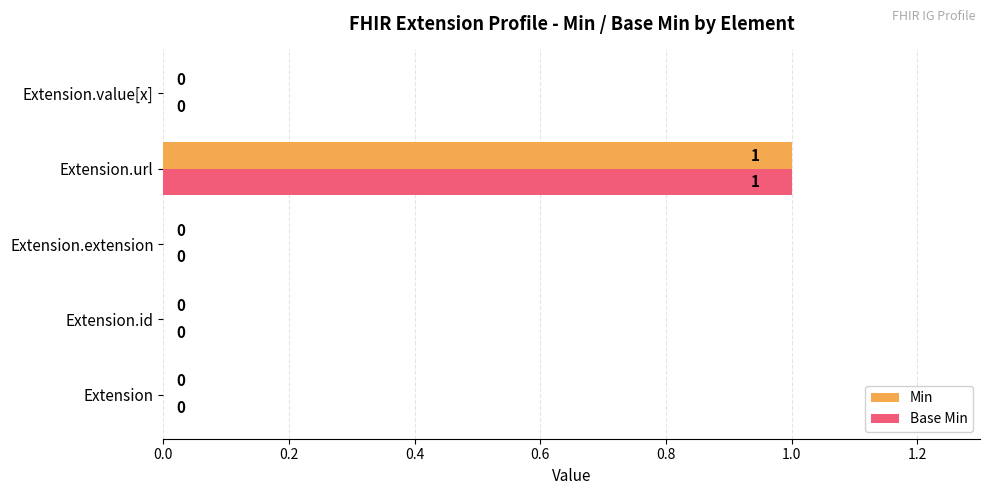

How many Base Min values are between 0 and 1?

5